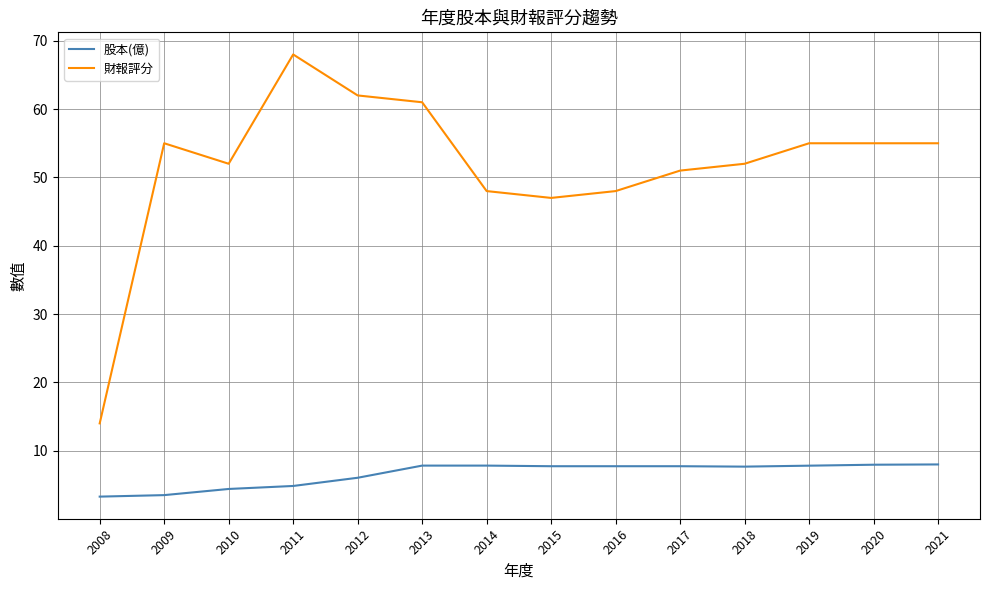

List the series in order of their overall mean, lowest first.

股本(億), 財報評分